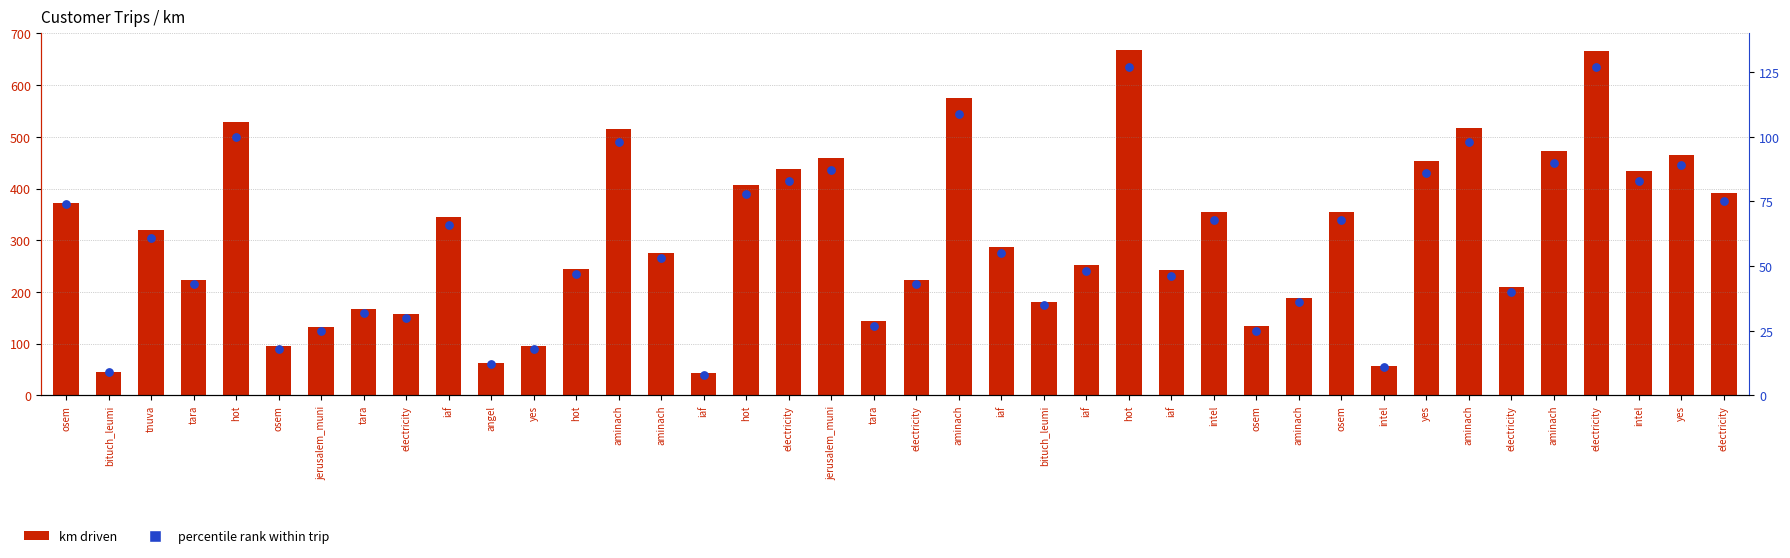

What is the total value across all series at electricity?

187.8